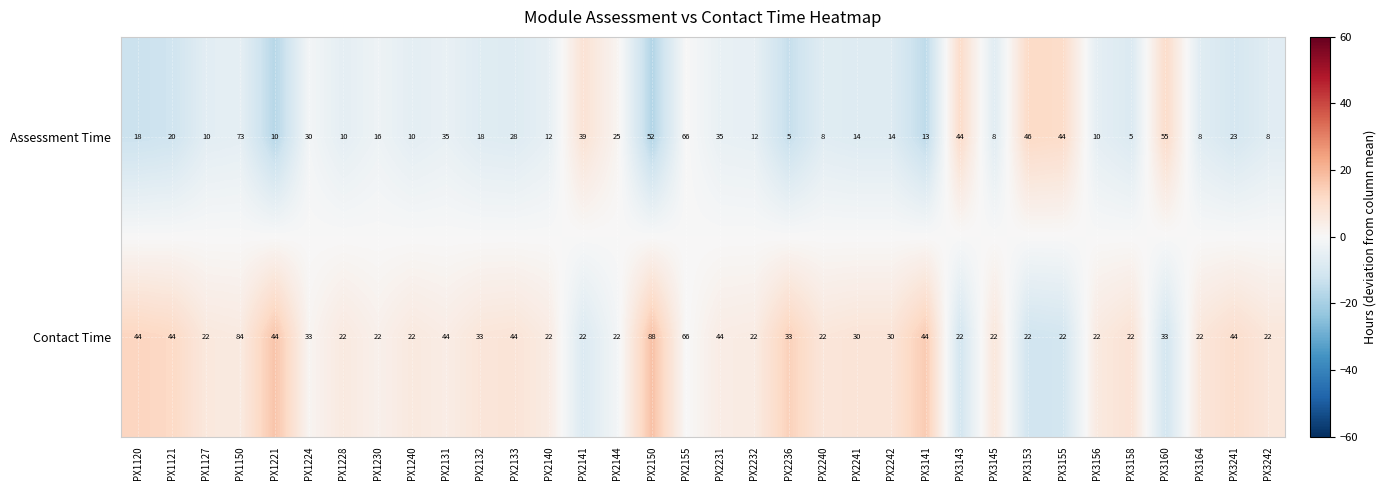

Rank the series by their maximum value, from highest to lowest.

Contact Time, Assessment Time